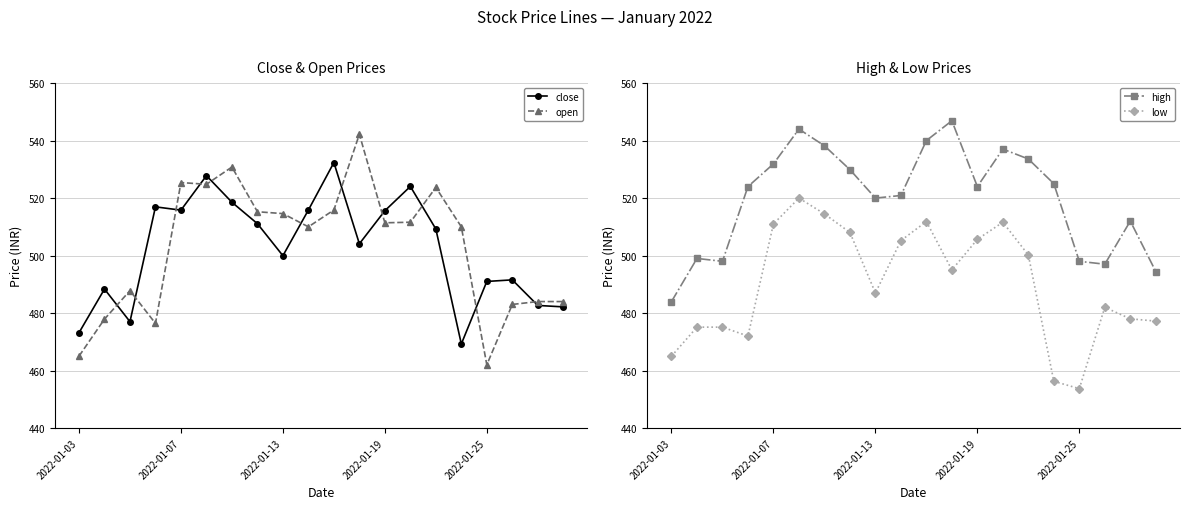

Reading right to left, what are all the values shown in this chart?

close: 482.1	482.6	491.6	491.0	469.2	509.2	524.0	515.6	504.1	532.4	515.9	499.9	511.1	518.5	527.8	515.8	517.0	477.0	488.4	473.1
open: 484.0	484.0	483.0	462.0	510.0	523.7	511.6	511.4	542.2	515.9	510.0	514.6	515.2	530.8	524.8	525.4	476.4	487.8	477.9	465.0
high: 494.4	512.0	497.0	498.0	525.0	533.6	537.0	524.0	546.9	540.0	520.9	520.0	529.9	538.2	544.0	531.9	524.0	498.0	499.0	484.0
low: 477.2	478.0	482.0	453.7	456.2	500.2	511.6	505.6	495.0	511.9	505.2	487.0	508.1	514.5	520.0	511.0	472.0	475.1	475.1	465.0